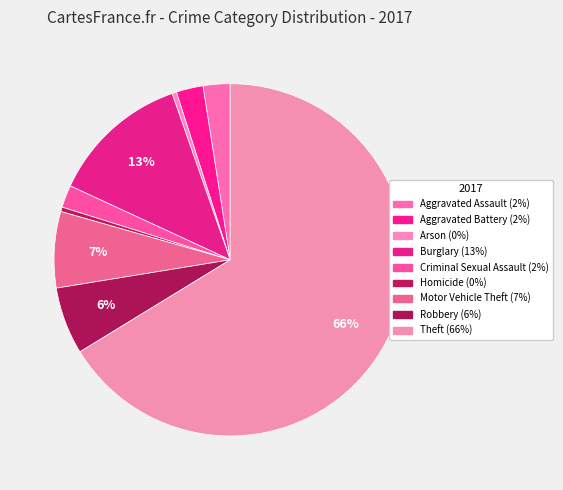

To the nearest percent, what portion does Motor Vehicle Theft represent?

7%